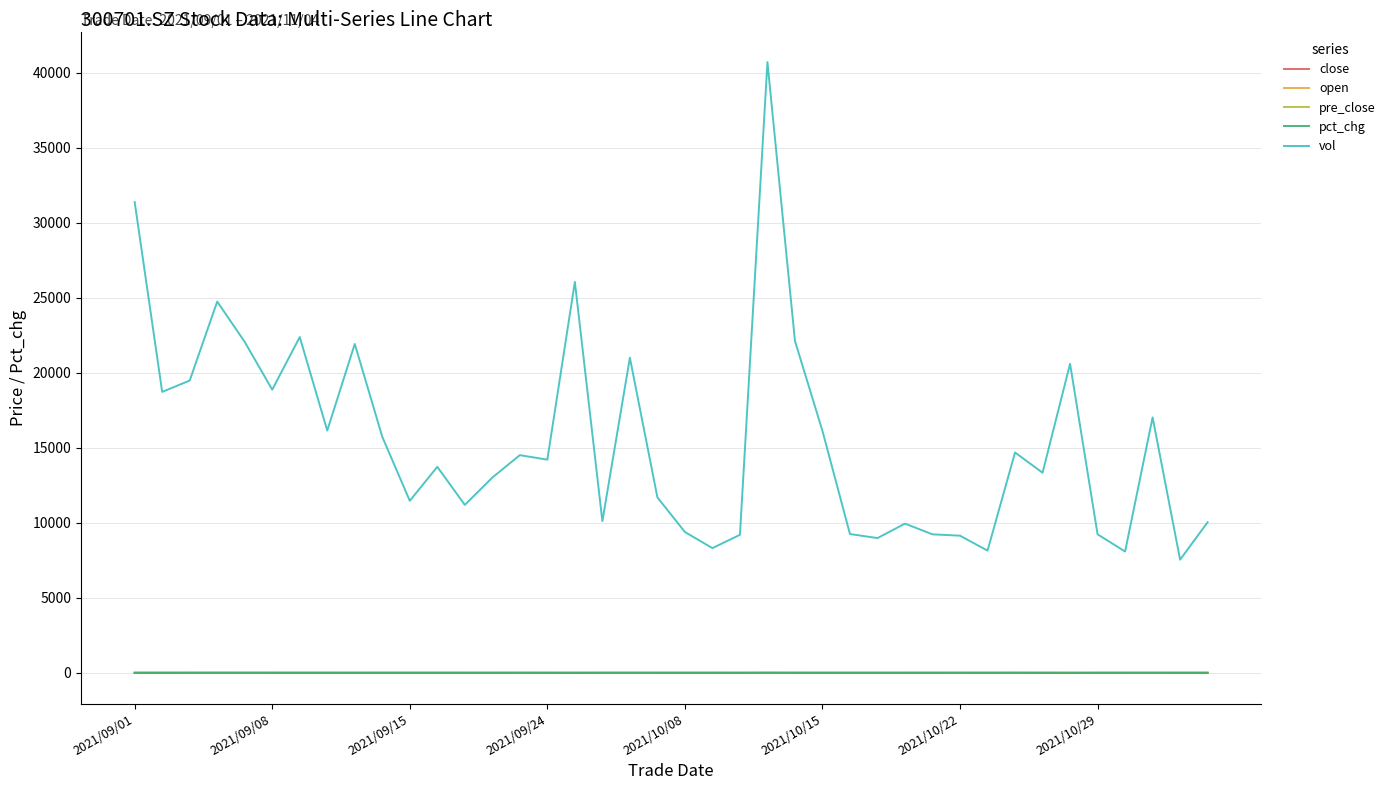

Which series has the largest total across all categories?

vol